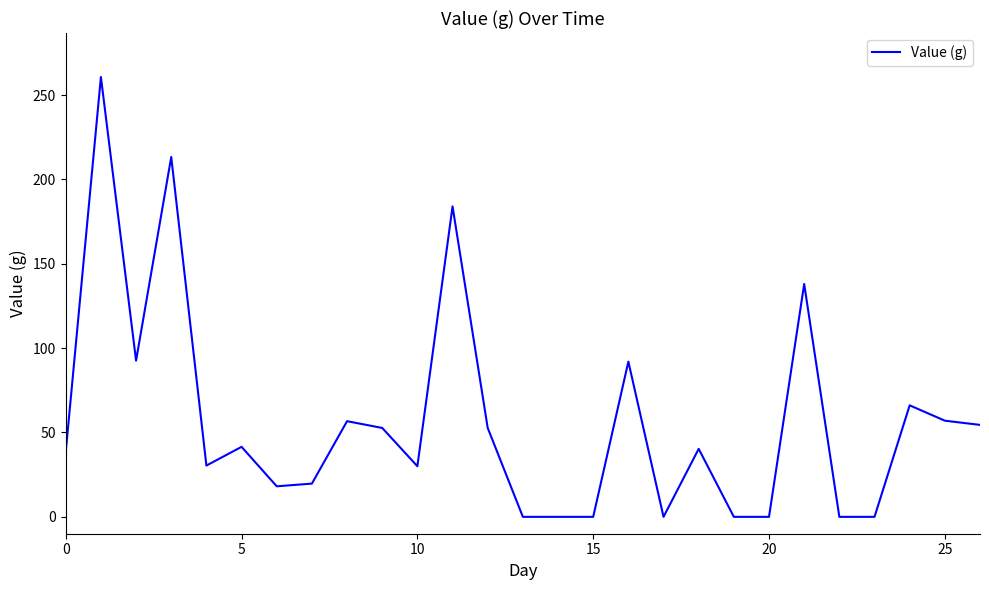

How many distinct data groups are displayed?

1